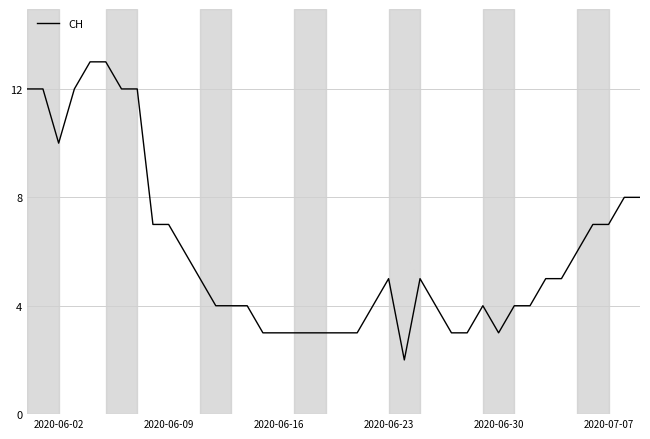

What is the maximum value shown in the chart?

13